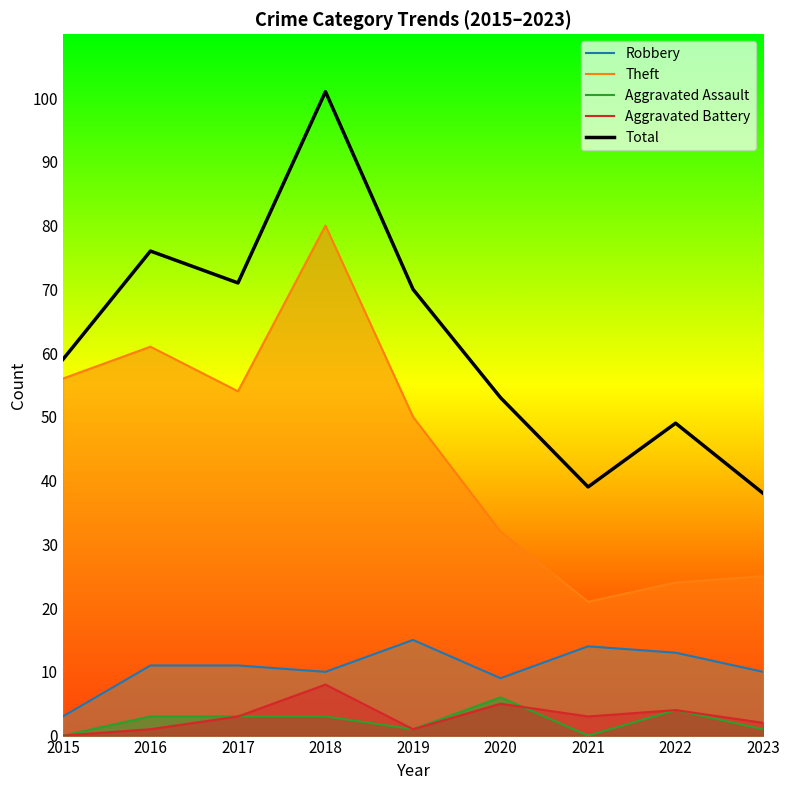

What is the difference between the highest and lowest values at 2018?

98